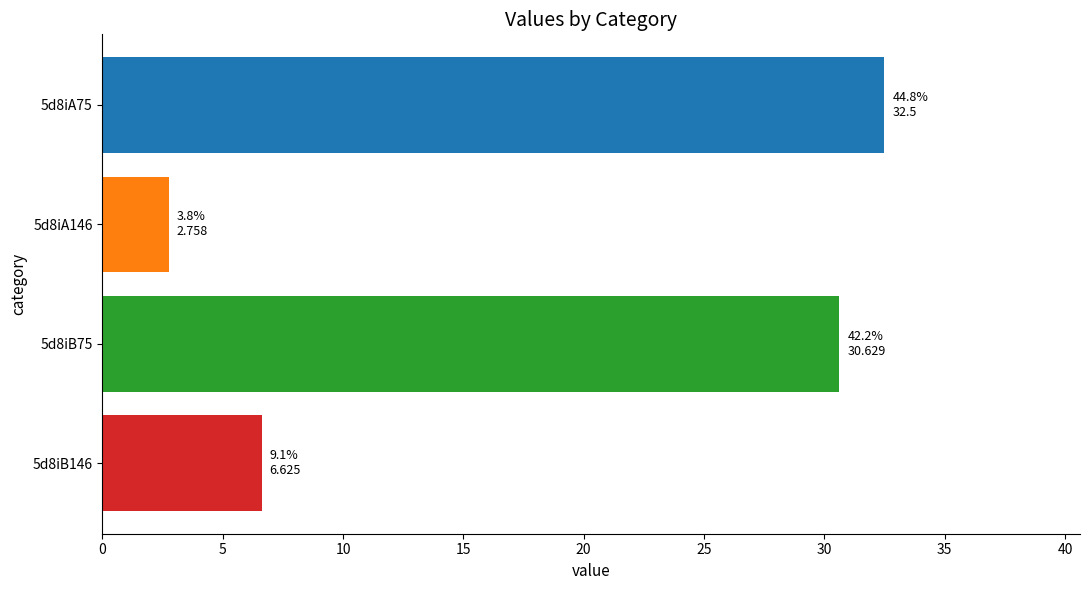

Which has a higher value, 5d8iA146 or 5d8iB75?

5d8iB75